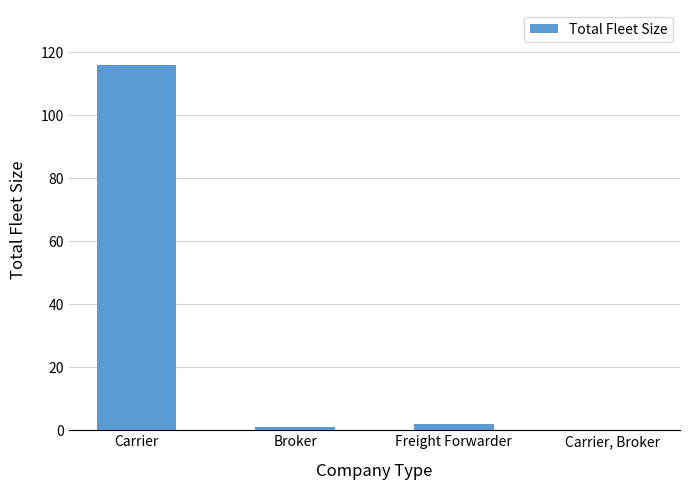

What is the maximum value shown in the chart?

116